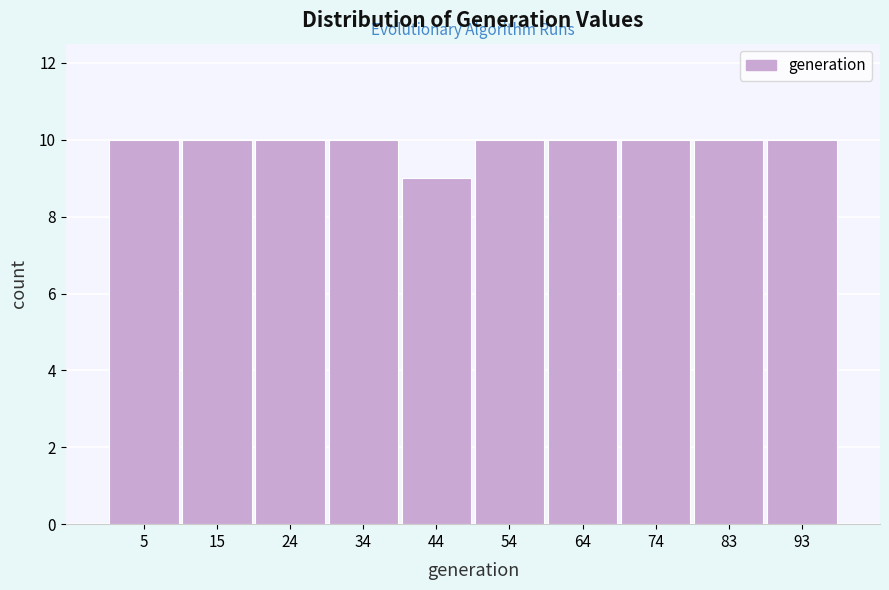

Reading left to right, list every bar in this chart as the range it spans on the x-axis followed by its height. Neither the bar edges nor the heights are printed on the chart, so give them approximately, as read against the axes.

0.0 to 9.8: 10
9.8 to 19.6: 10
19.6 to 29.4: 10
29.4 to 39.2: 10
39.2 to 49.0: 9
49.0 to 58.8: 10
58.8 to 68.6: 10
68.6 to 78.4: 10
78.4 to 88.2: 10
88.2 to 98.0: 10